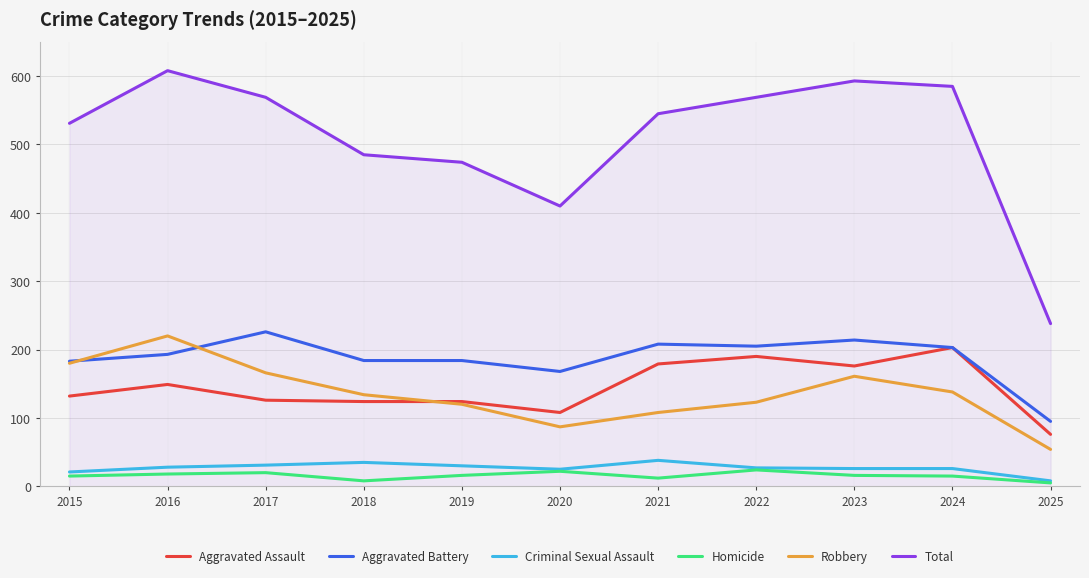

At how many categories does at least one series exceed 560?

5